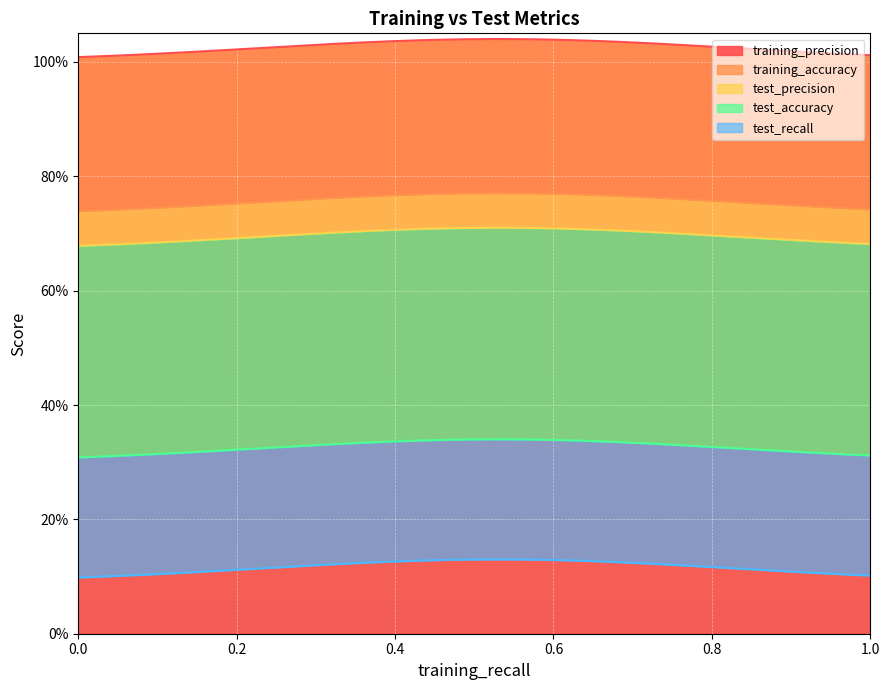

True or false: training_accuracy and test_precision cross at least once.

False